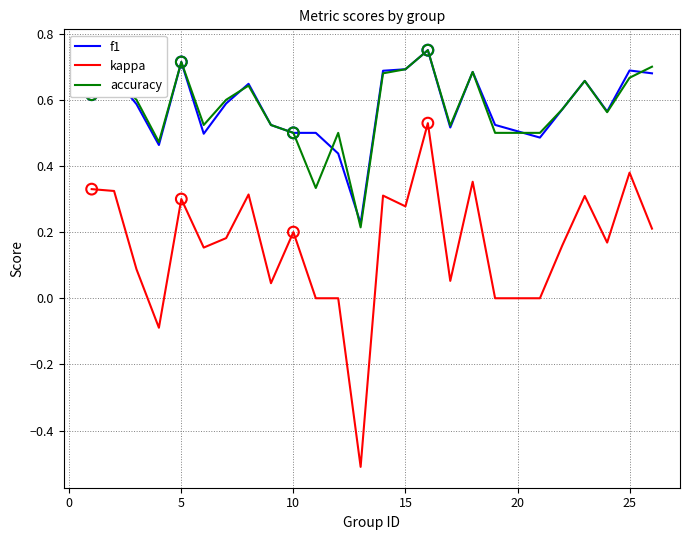

What are all the series names shown in the legend?

f1, kappa, accuracy